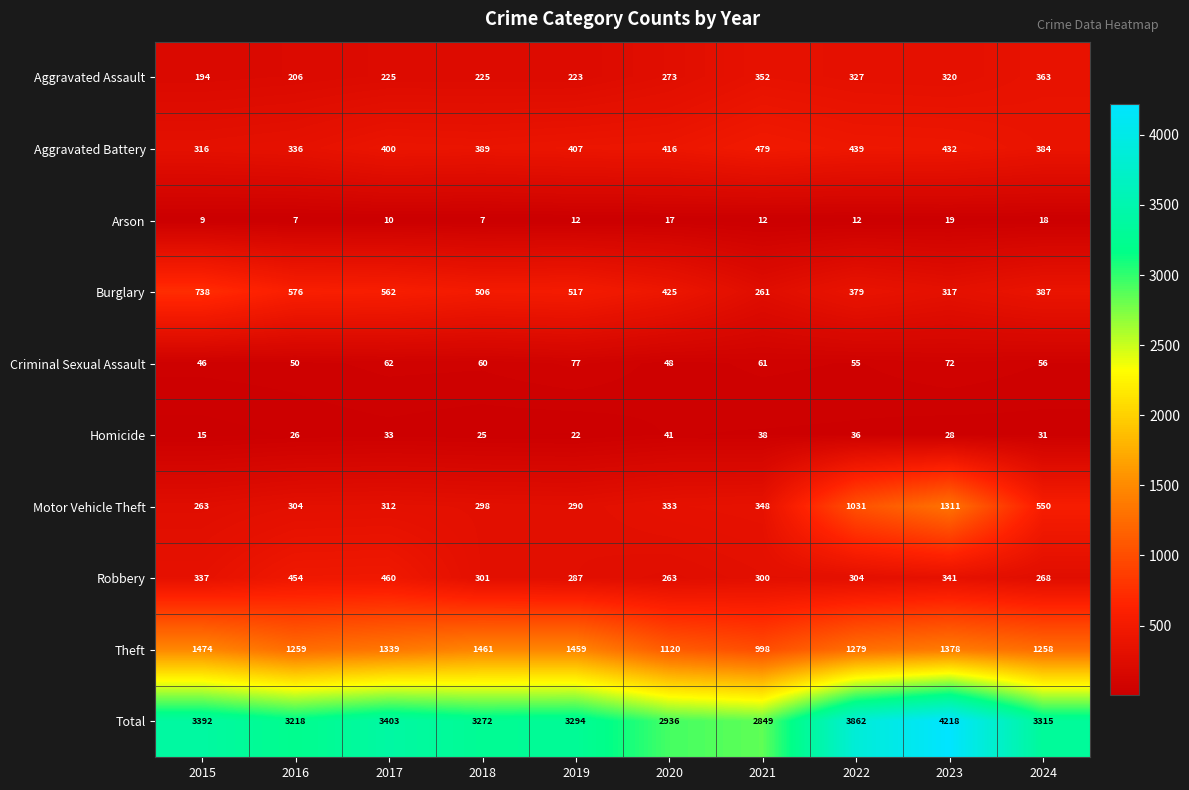

What is the sum of the Aggravated Battery values at 2021 and 2023?

911